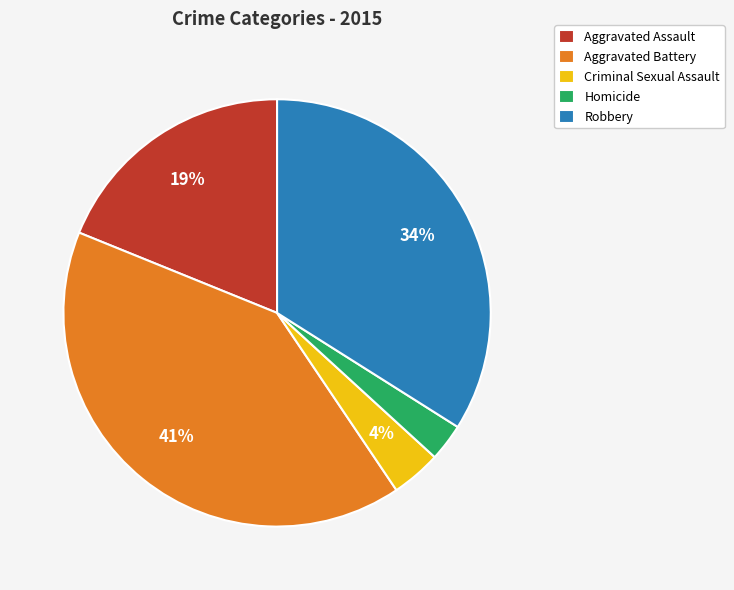

To the nearest percent, what is the difference between the largest and smallest slice percentages?

38%